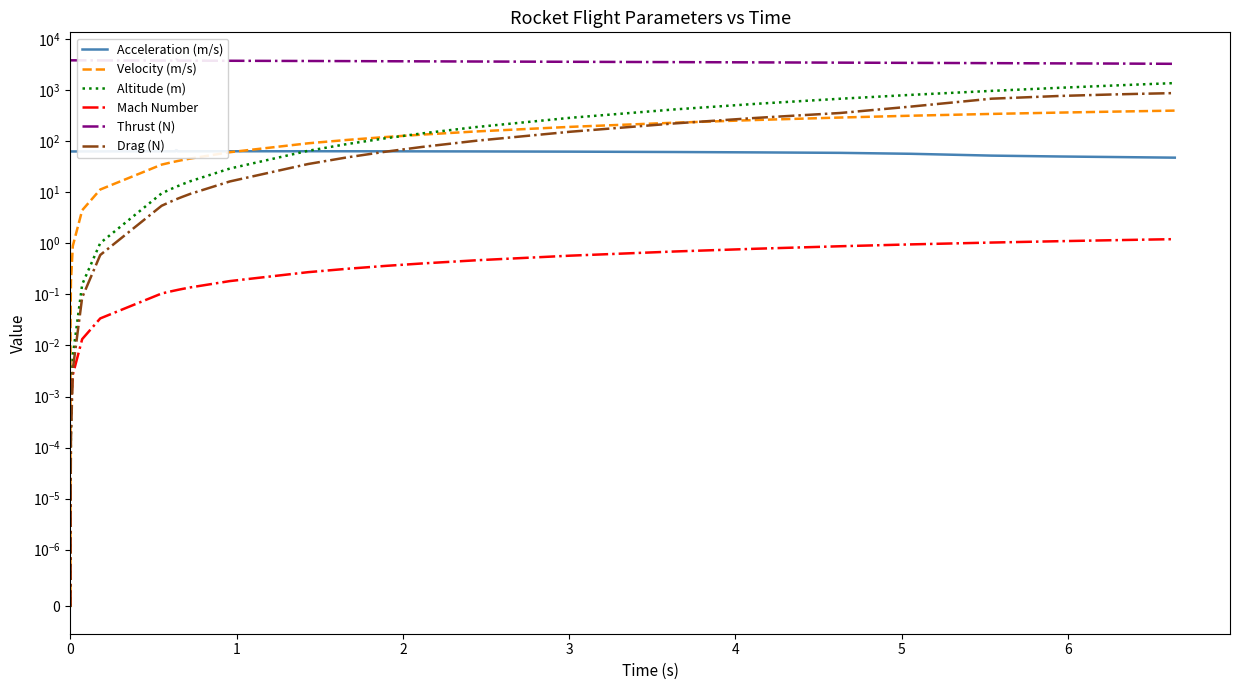

Which series has the largest total across all categories?

Thrust (N)